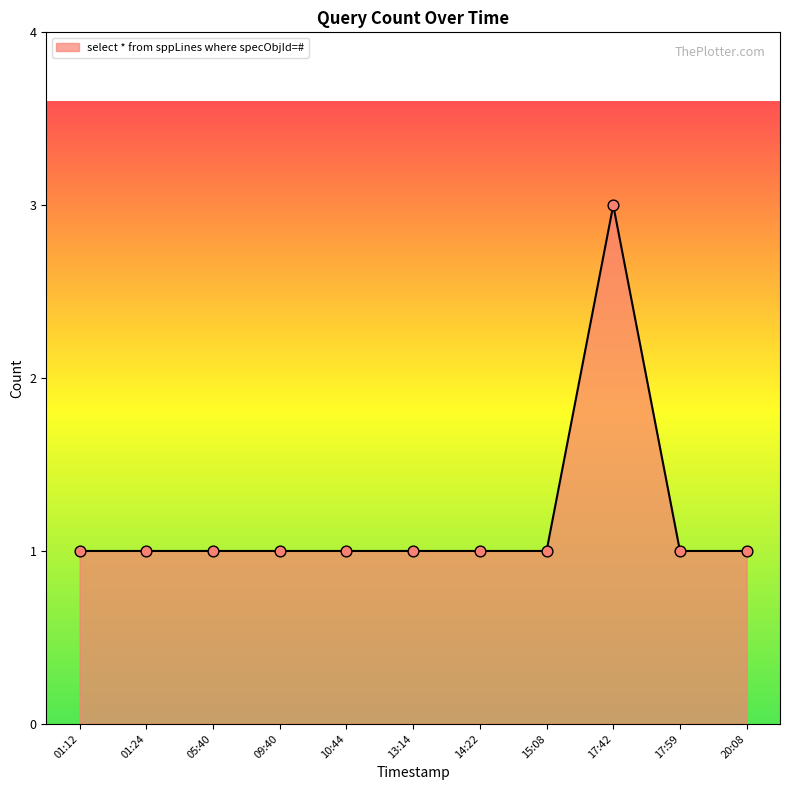

What is the change in value from 01:12 to 17:42?

+2